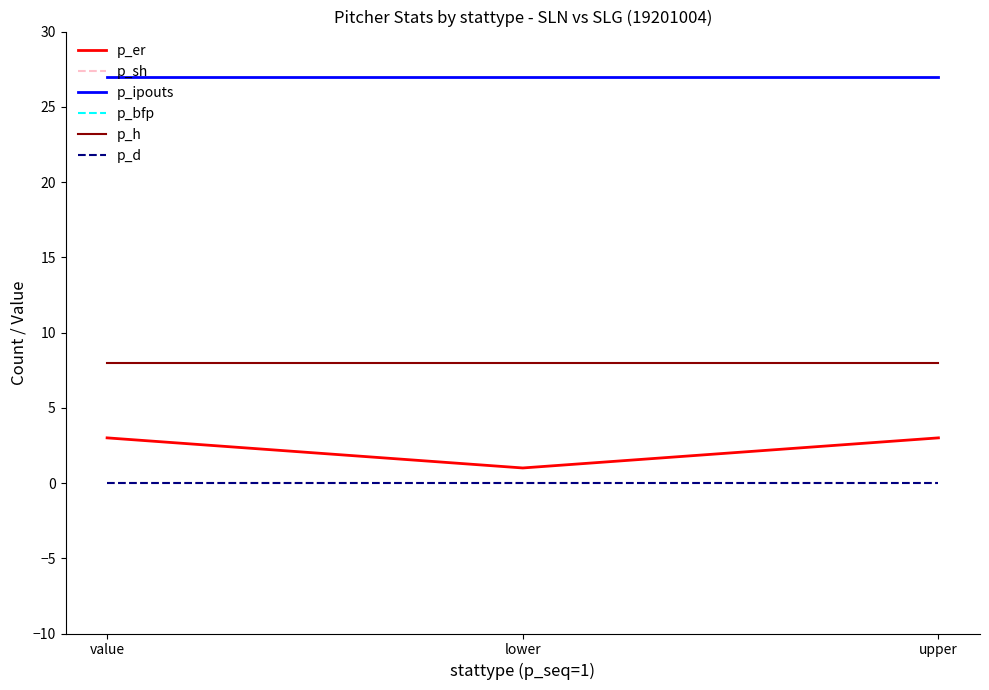

What position from the right is lower?

2